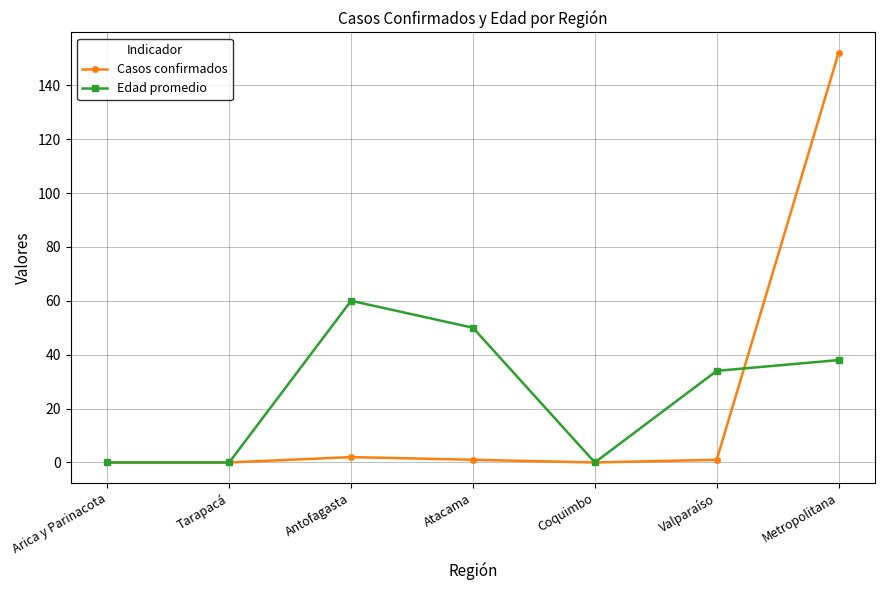

The Edad promedio series shows 0 at Coquimbo. True or false?

True